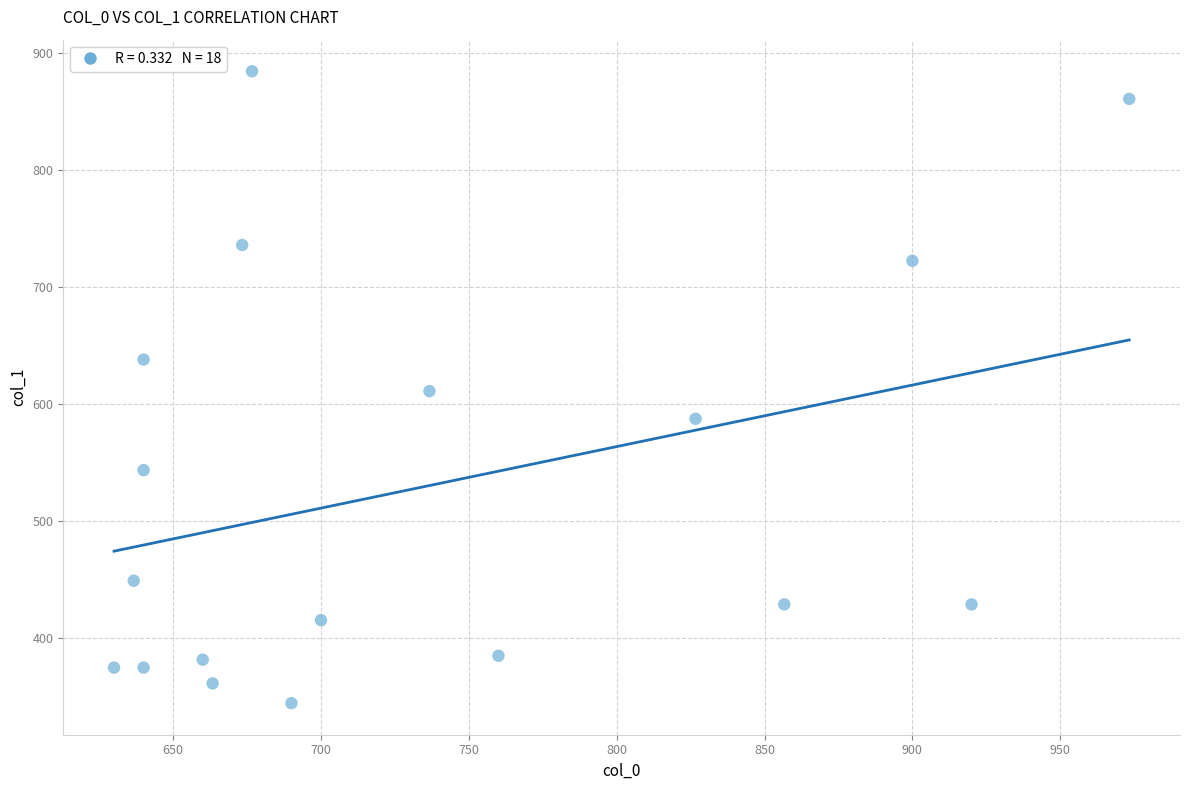

What is the range of X values (max minus min)?

343.3